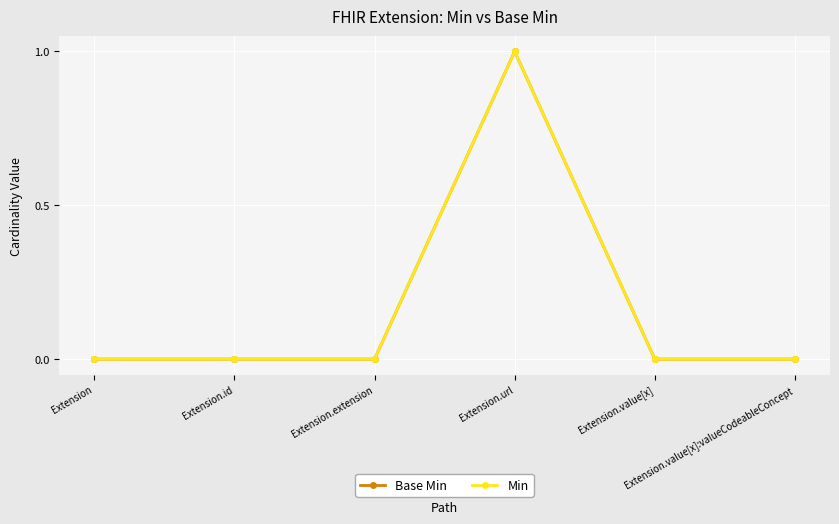

Reading right to left, what are all the values shown in this chart?

Base Min: Extension.value[x]:valueCodeableConcept=0	Extension.value[x]=0	Extension.url=1	Extension.extension=0	Extension.id=0	Extension=0
Min: Extension.value[x]:valueCodeableConcept=0	Extension.value[x]=0	Extension.url=1	Extension.extension=0	Extension.id=0	Extension=0